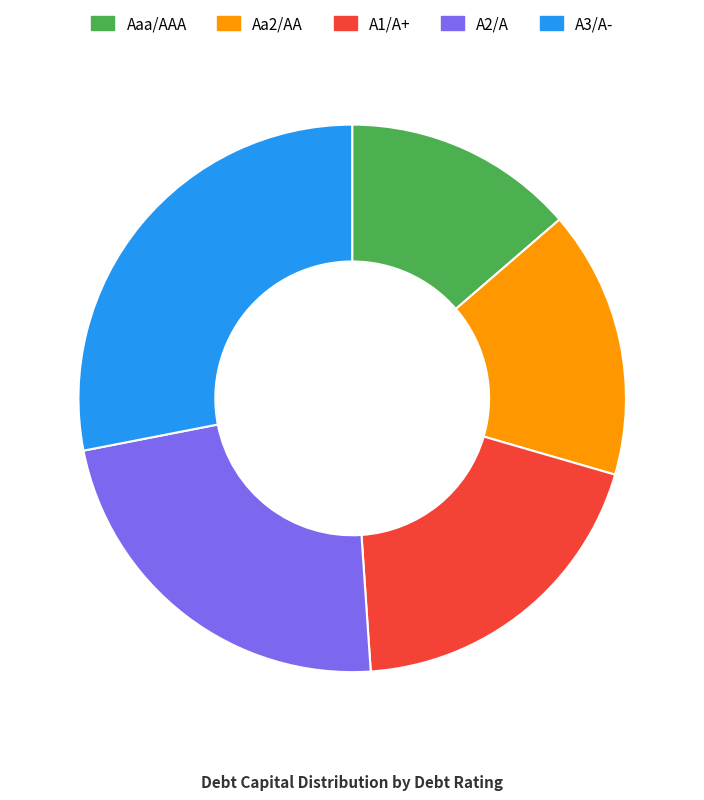

Count the number of slices in the pie.

5